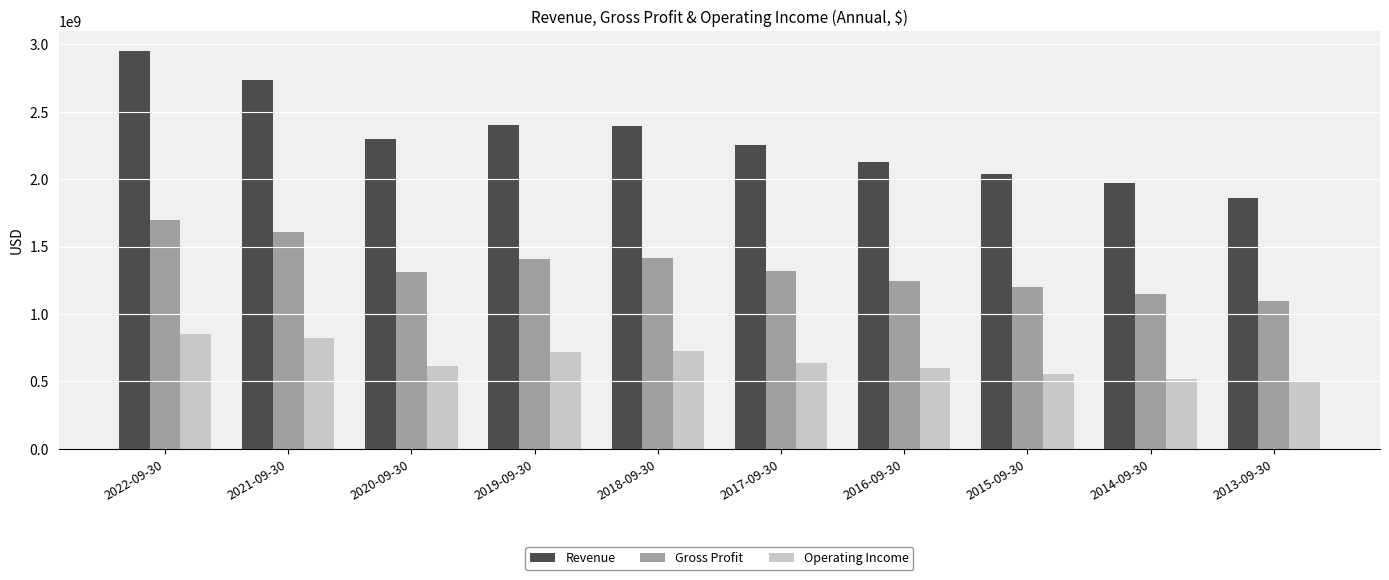

What is the smallest value displayed?

500571100